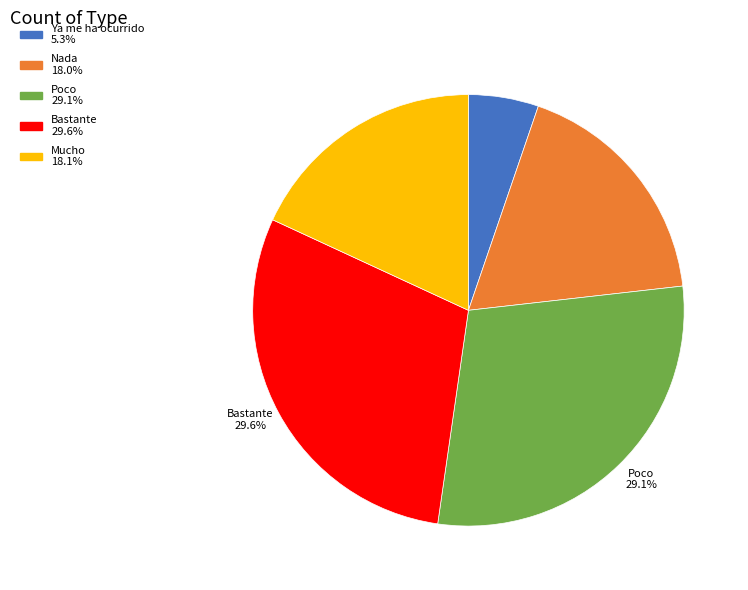

Does any single category account for the majority?

No